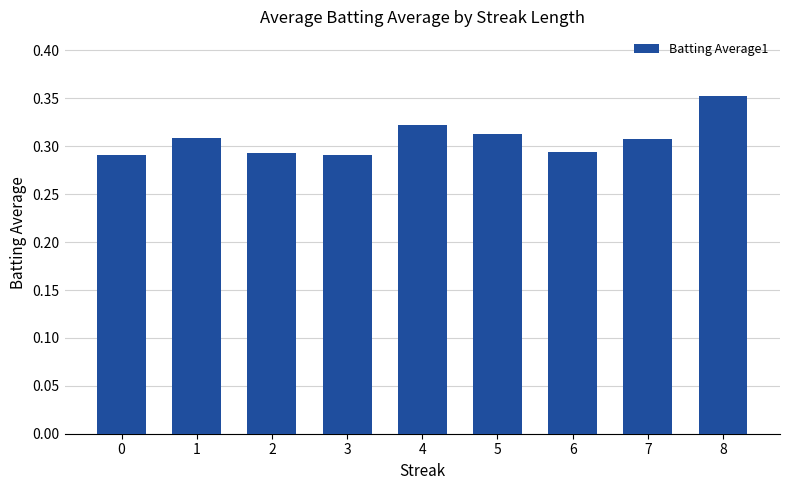

The value at 2 is 0.4. True or false?

False